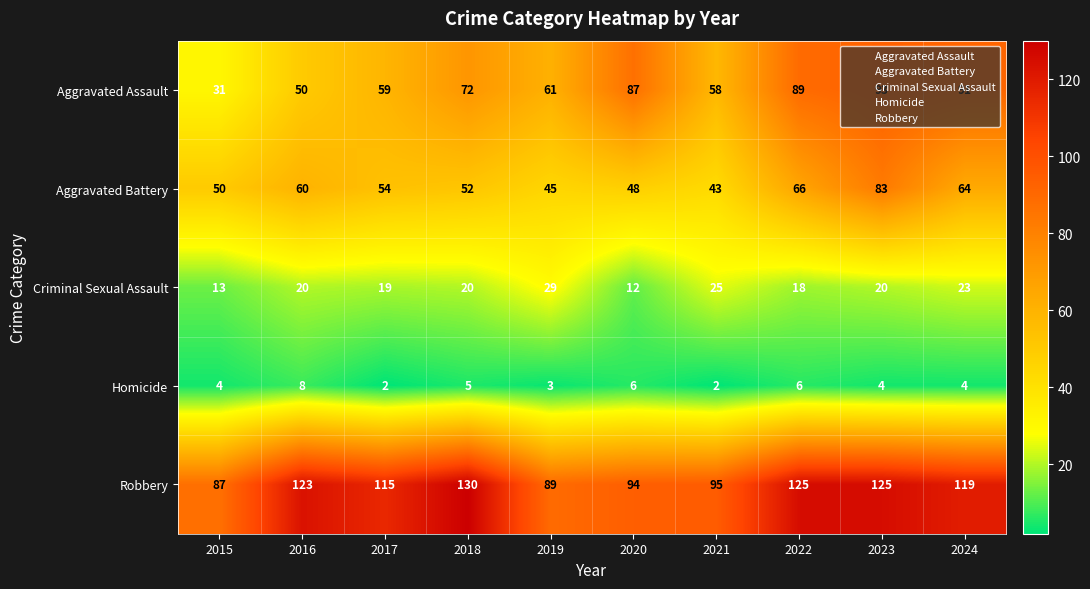

How many distinct data groups are displayed?

5